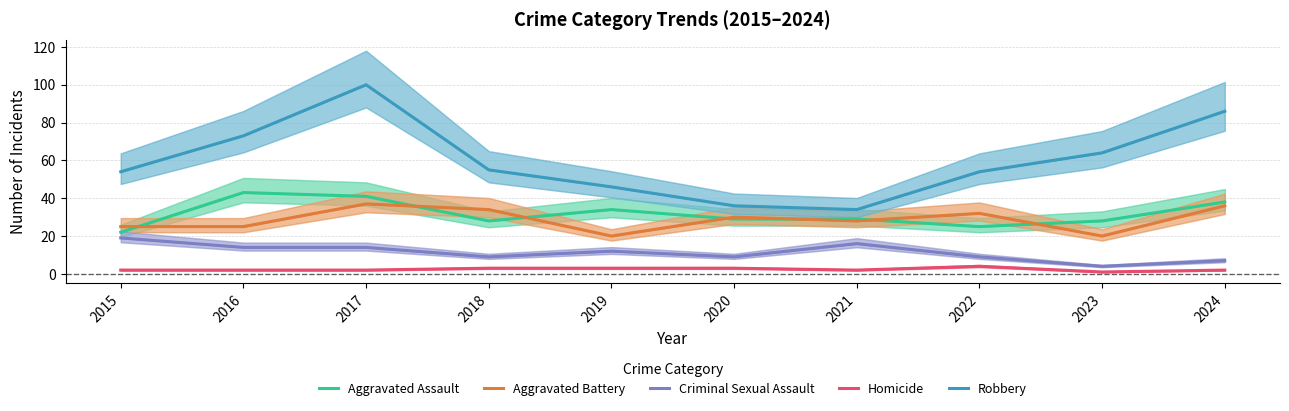

What is the total value across all series at 2020?

107